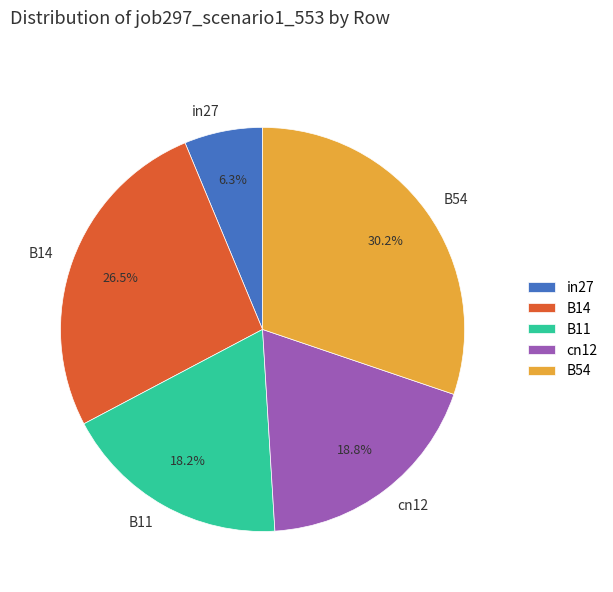

Rank the categories by value from highest to lowest.

B54, B14, cn12, B11, in27